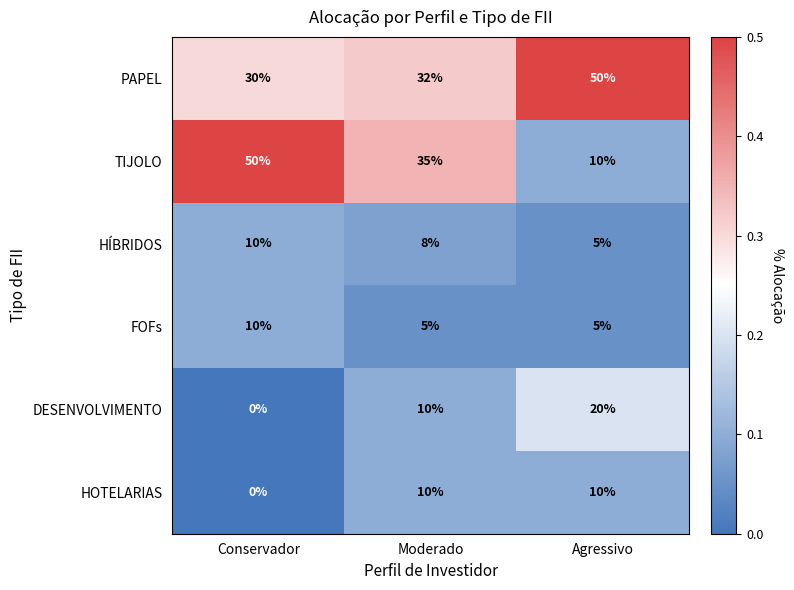

Count the FOFs values in the range 5 to 10.

3